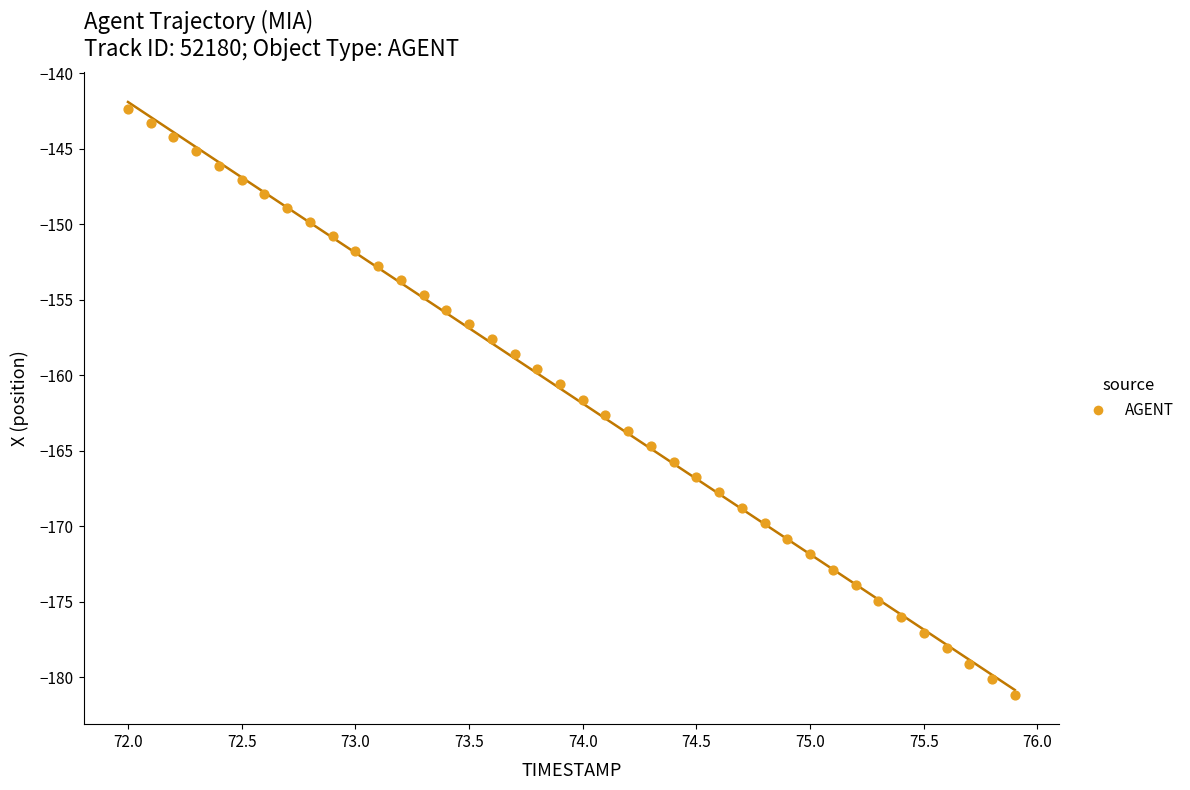

What is the range of X values (max minus min)?

3.9